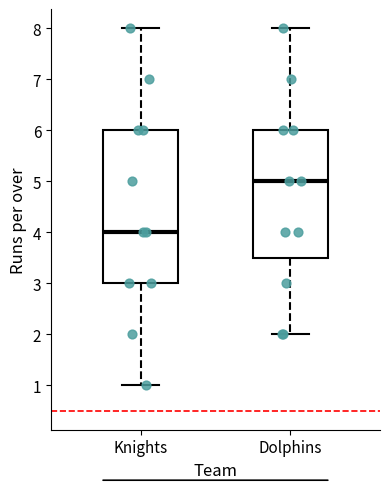

Where does the upper whisker of the box for Dolphins end on the y-axis? The values are not printed on the chart, so give them approximately, as read against the axis.

8.0